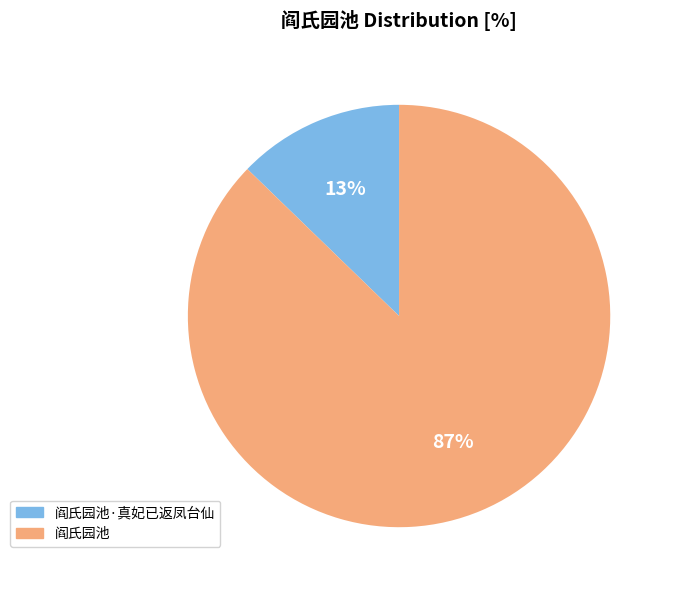

Does any single category account for the majority?

Yes